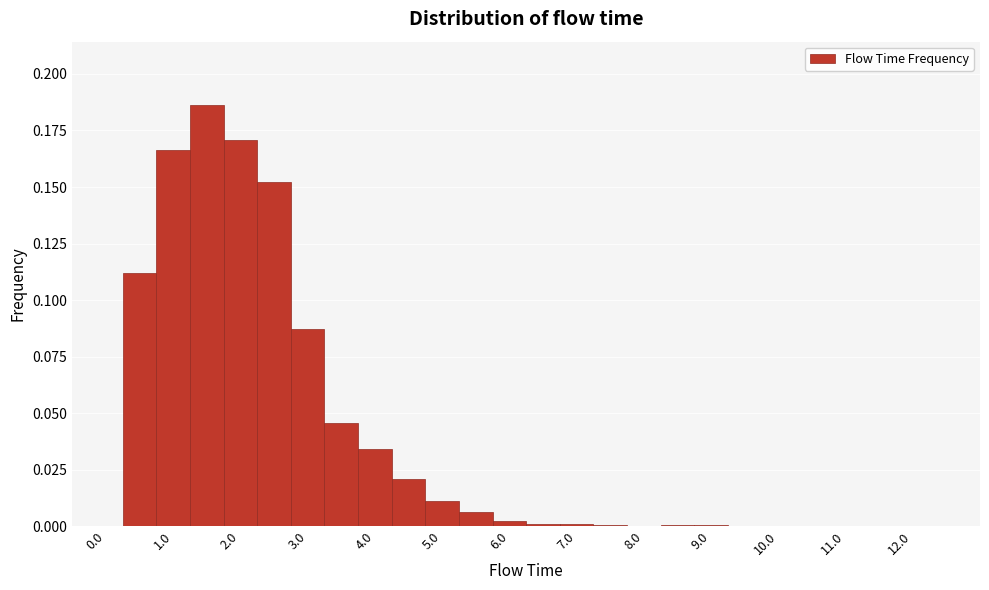

How tall is the bar that spans 0.25 to 0.75 on the x-axis? Neither the bar edges nor the heights are printed on the chart, so give them approximately, as read against the axes.

0.110